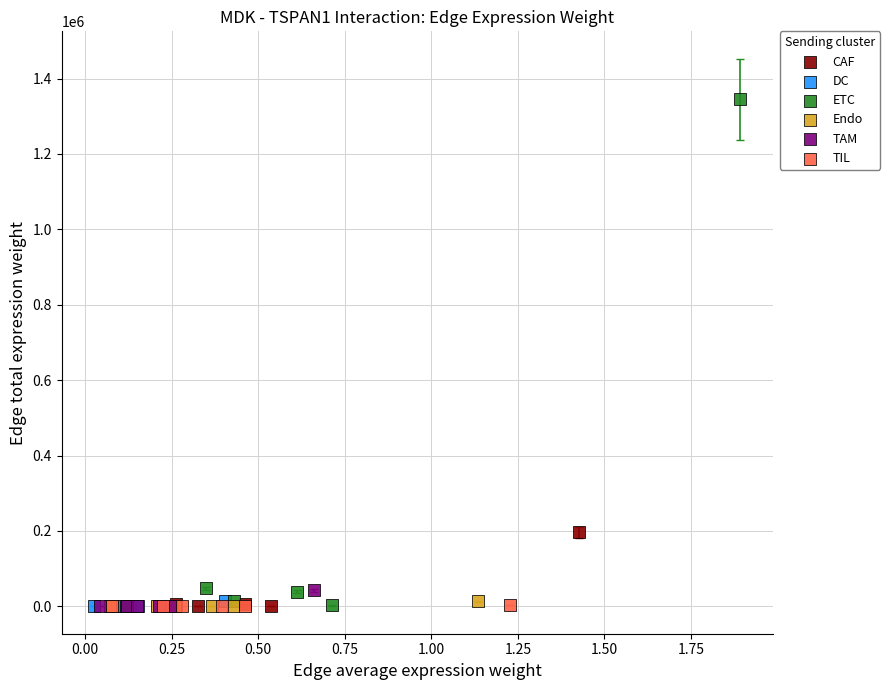

Which series has the largest Y range (max minus min)?

ETC